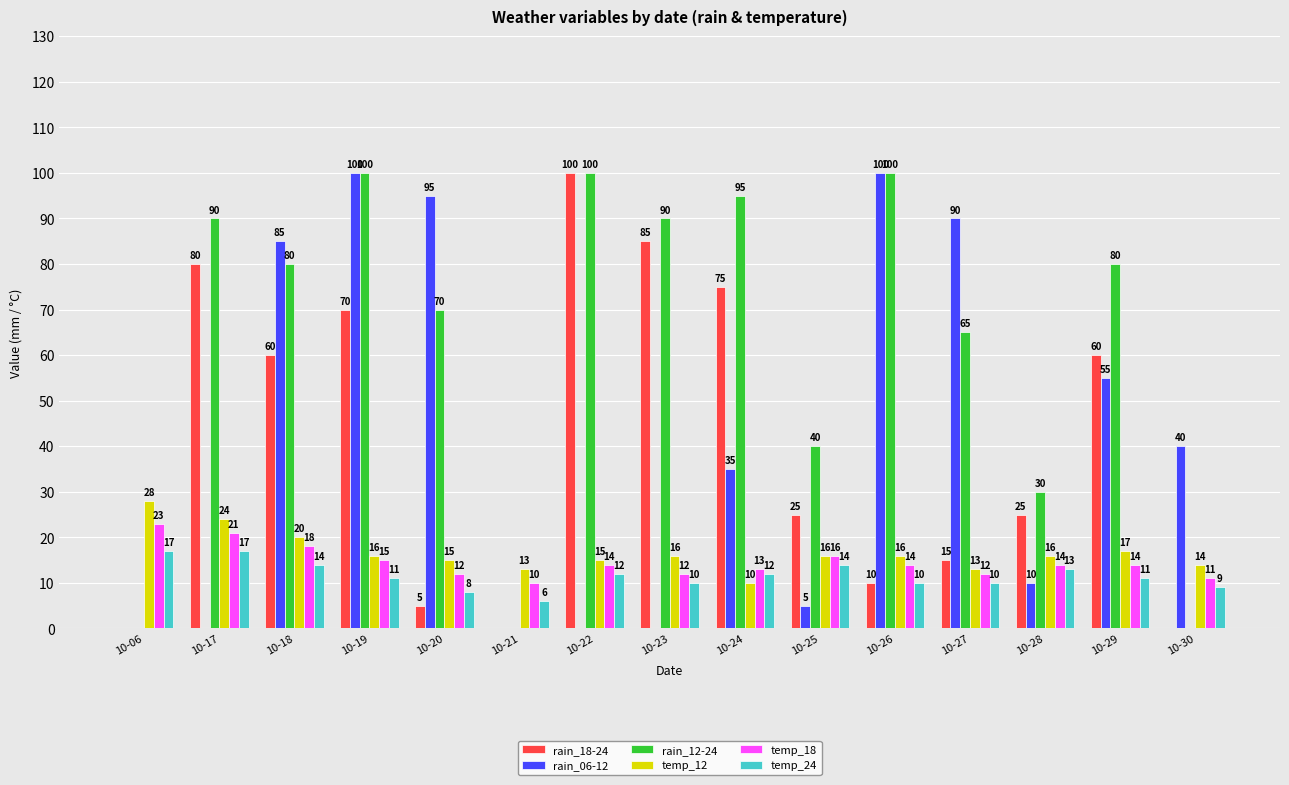

What is the total value across all series at 10-18?

277